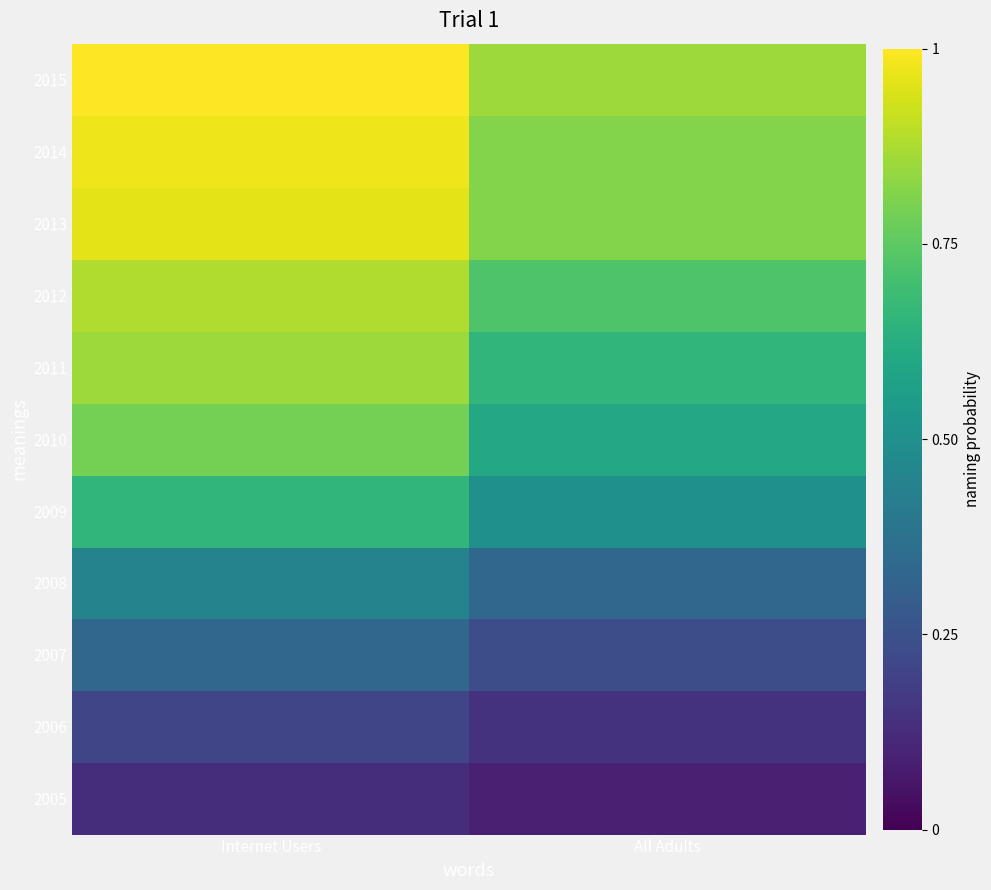

Which series has the largest total across all categories?

2015